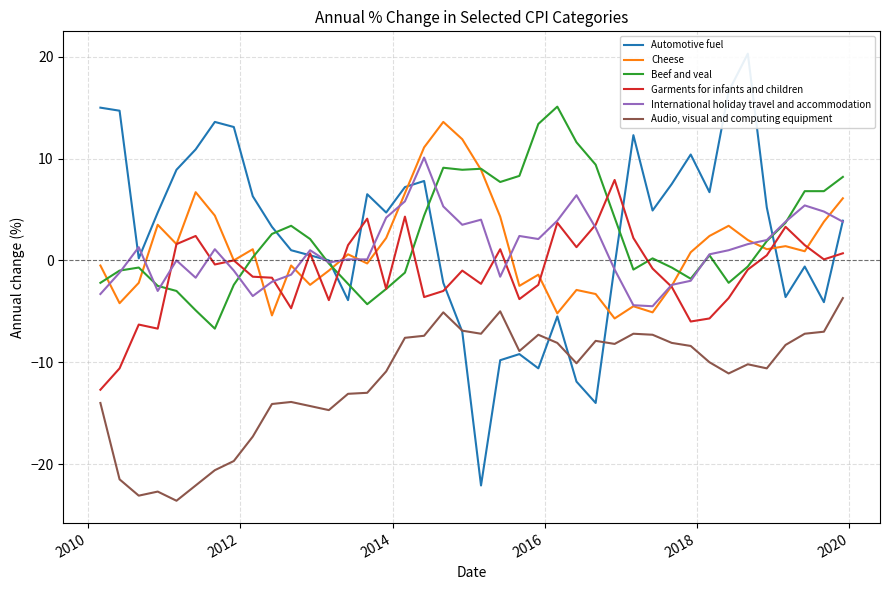

Which series has the widest spread of values?

Automotive fuel